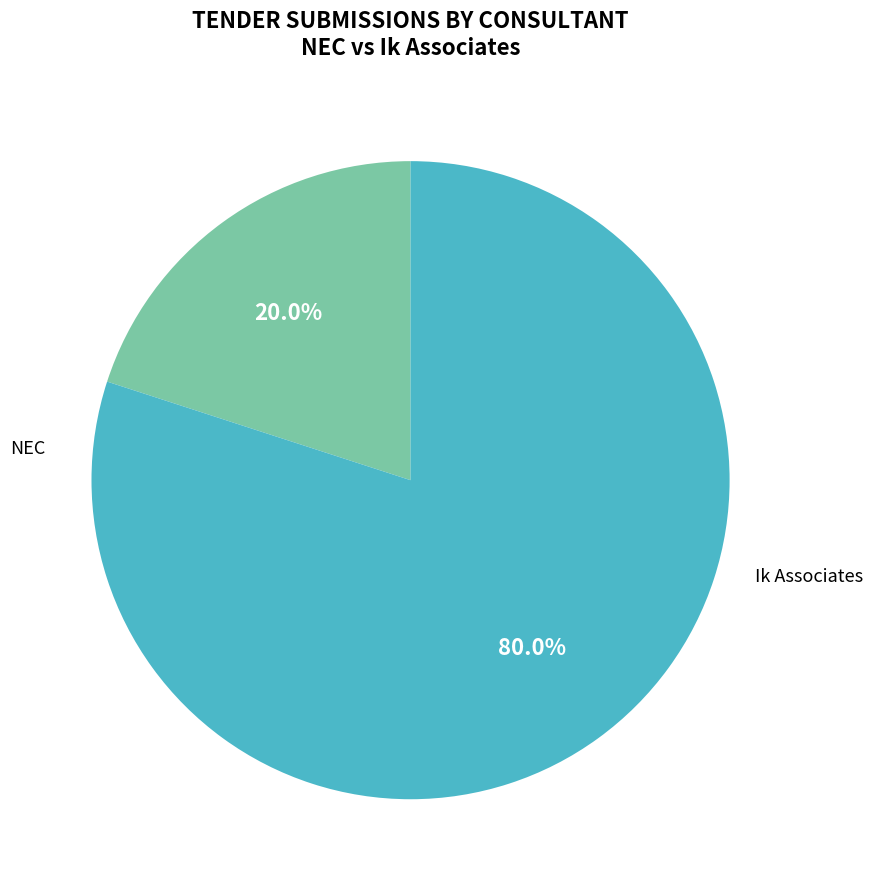

To the nearest percent, what percentage of the pie is NEC?

20%